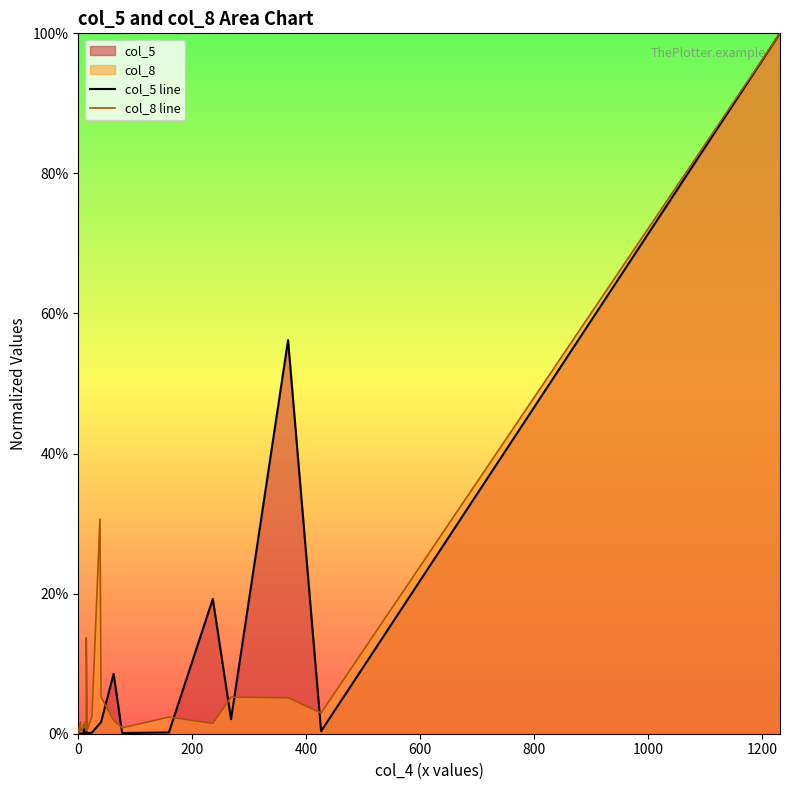

True or false: col_5 line and col_8 line cross at least once.

True